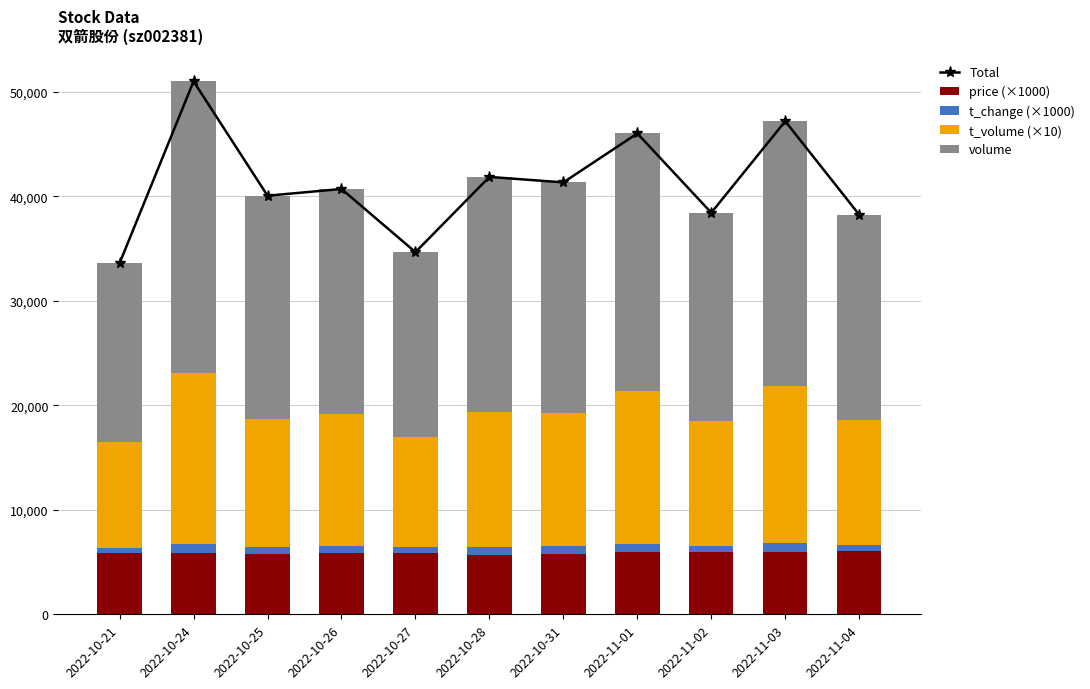

Reading left to right, list all the values displayed in this chart.

Total: 33601	50995	40052	40697	34655	41850	41326	46009	38423	47179	38233
price (×1000): 5850	5830	5760	5900	5900	5710	5800	5970	5950	6000	6060
t_change (×1000): 530	870	660	670	550	700	690	770	620	790	610
t_volume (×10): 10080	16420	12290	12640	10490	12980	12750	14590	11900	15080	11890
volume: 17141	27875	21342	21487	17715	22460	22086	24679	19953	25309	19673